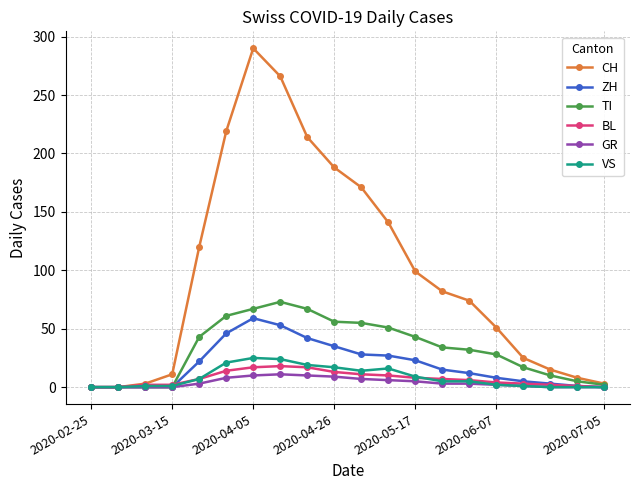

Which series has the largest total across all categories?

CH